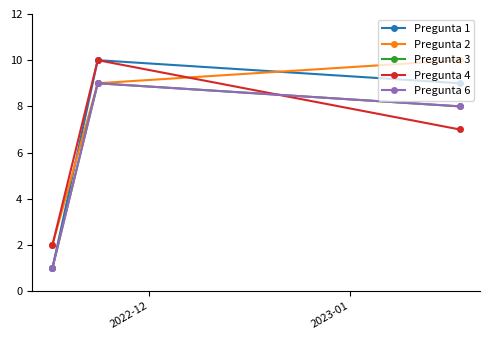

What is the minimum value for Pregunta 6?

1